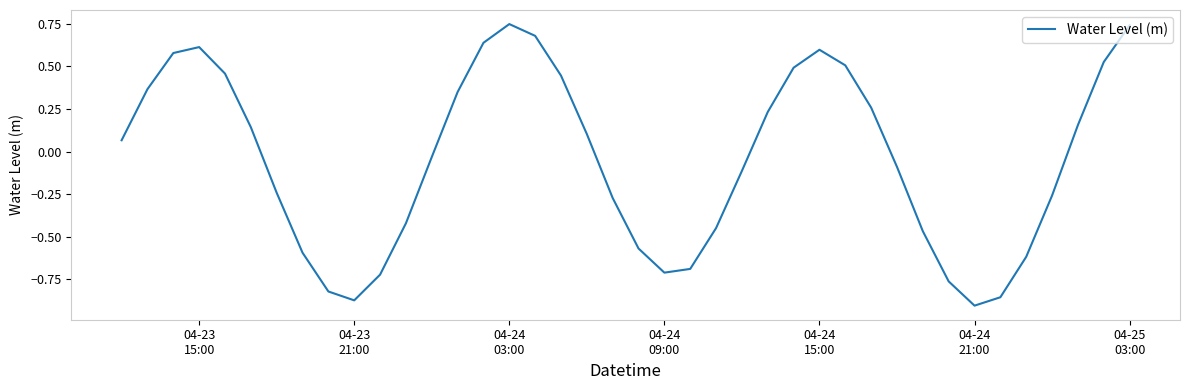

What is the difference between the maximum and minimum values?

1.7